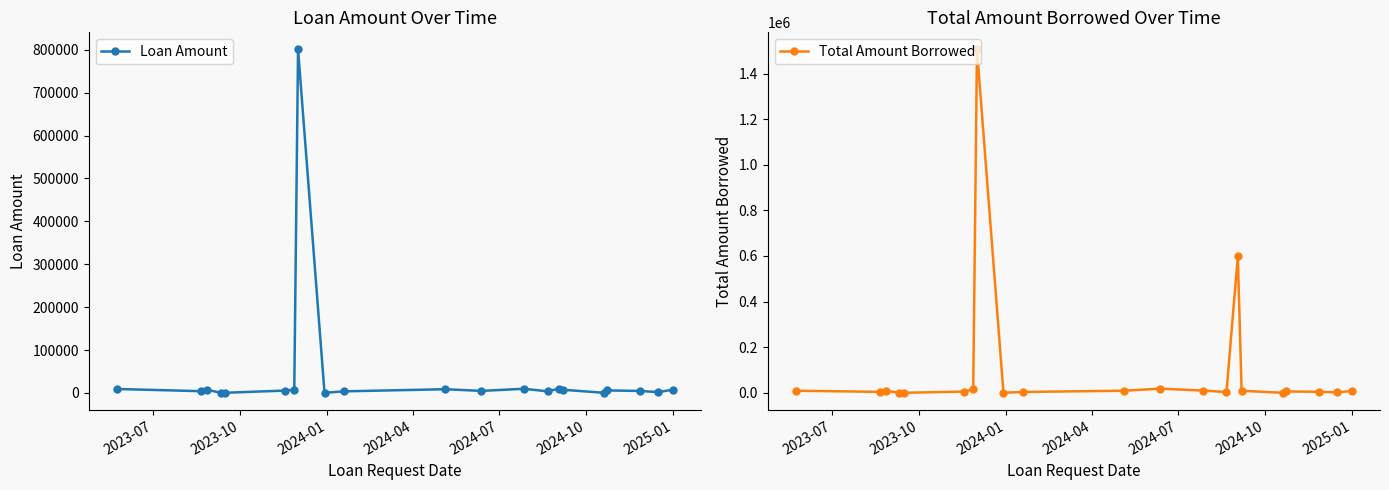

True or false: Loan Amount has more than 1 interior local peaks.

True